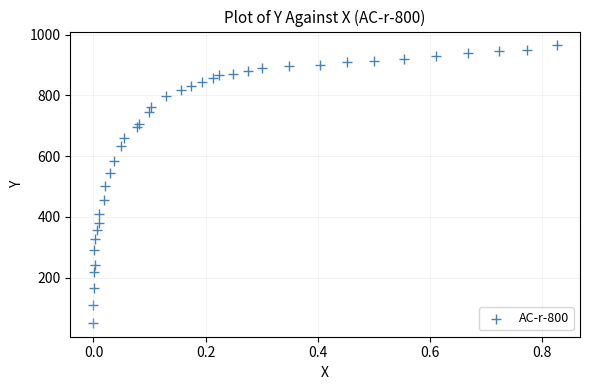

What is the range of X values (max minus min)?

0.8